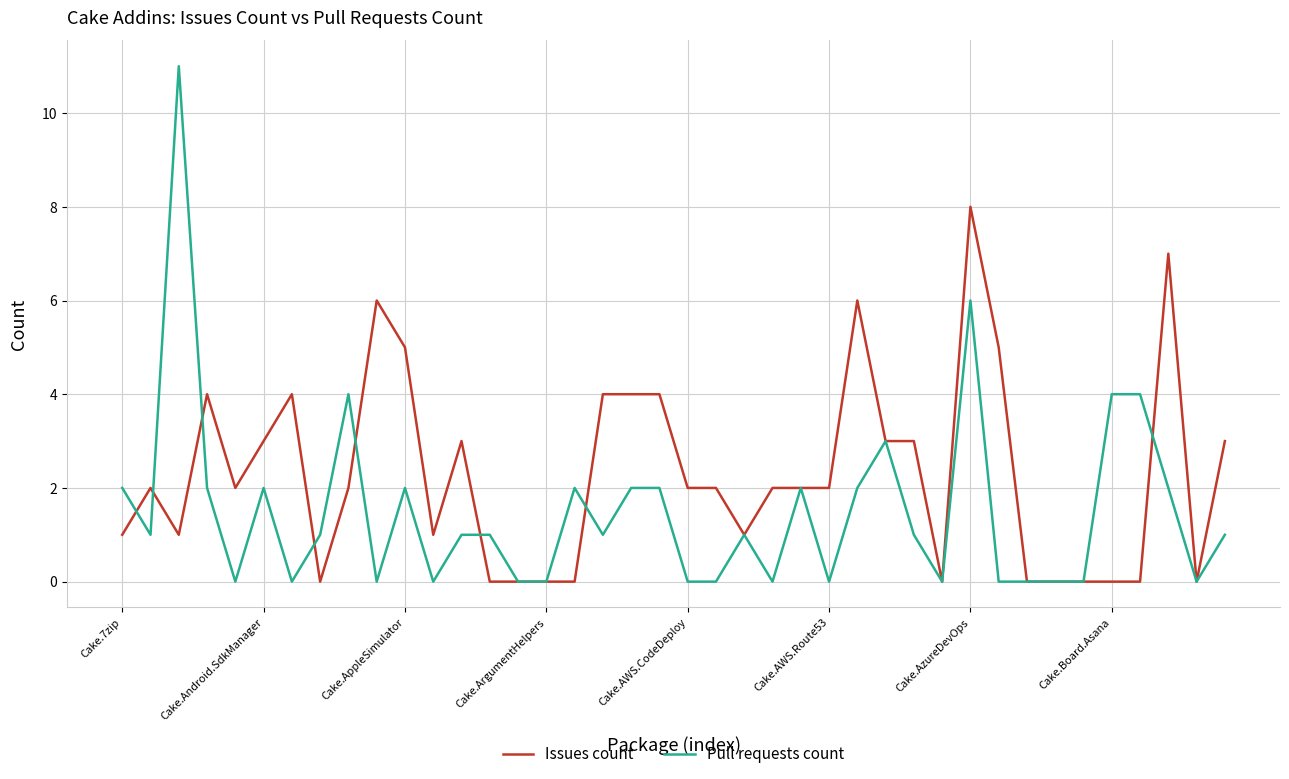

List the series in order of their overall mean, highest first.

Issues count, Pull requests count